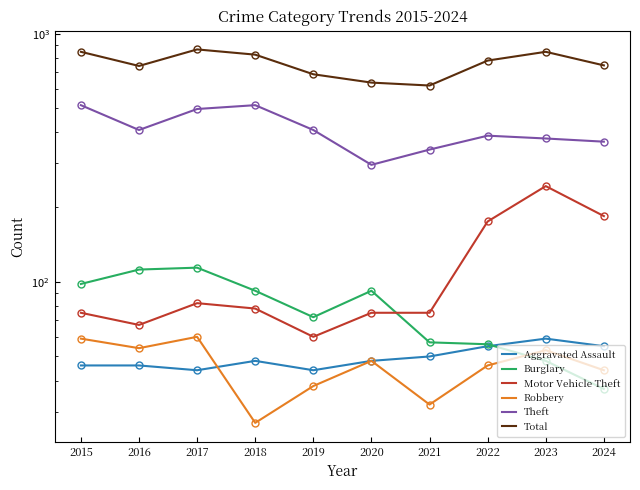

What is the difference between the highest and lowest values at 2016?

695